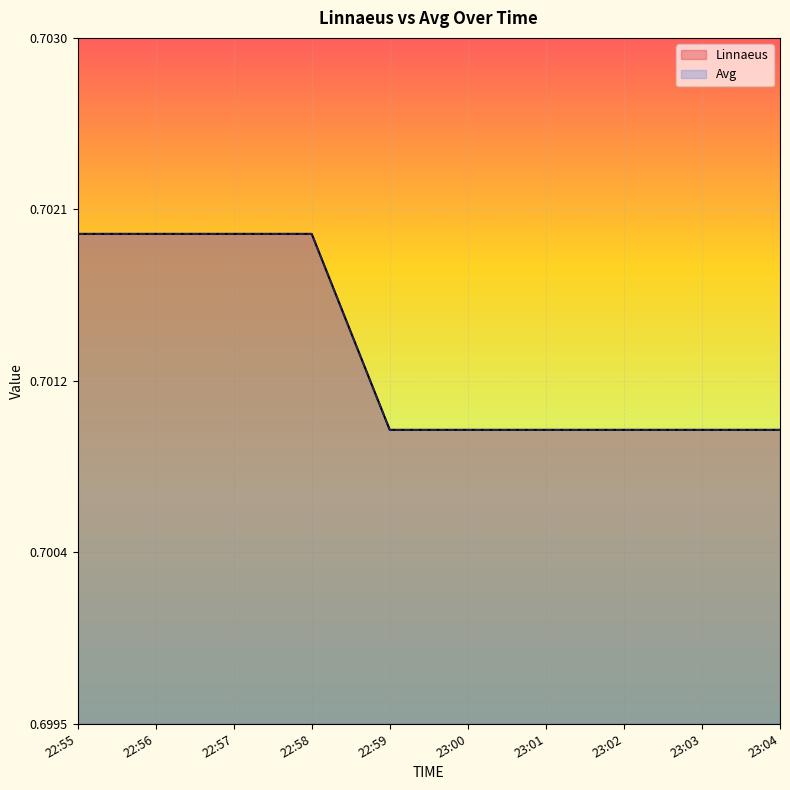

Which label corresponds to the smallest value in the chart?

22:59